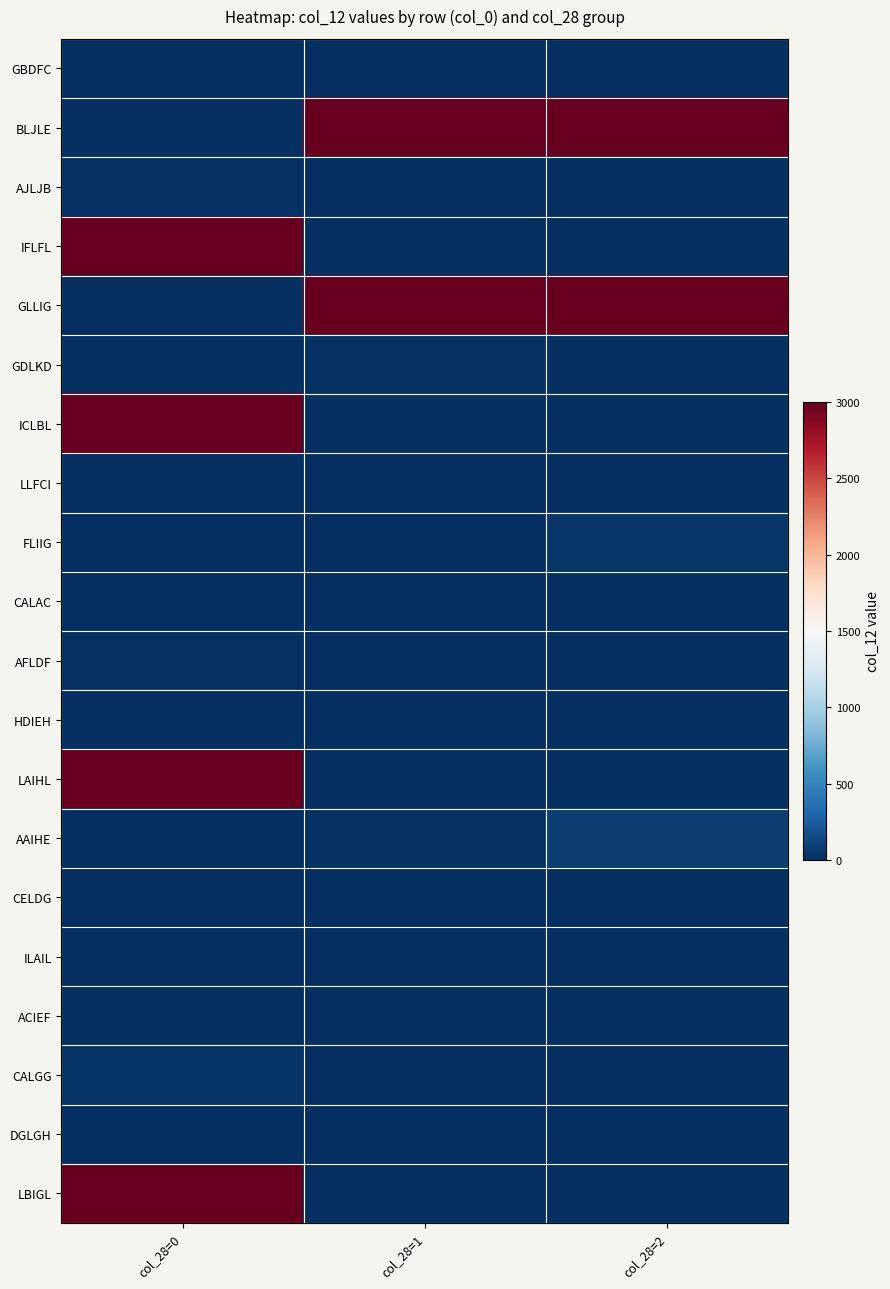

At col_28=1, list the series in order from smallest to largest.

GBDFC, AJLJB, IFLFL, ICLBL, LLFCI, FLIIG, CALAC, AFLDF, HDIEH, ILAIL, ACIEF, DGLGH, LAIHL, CELDG, CALGG, LBIGL, AAIHE, GDLKD, BLJLE, GLLIG